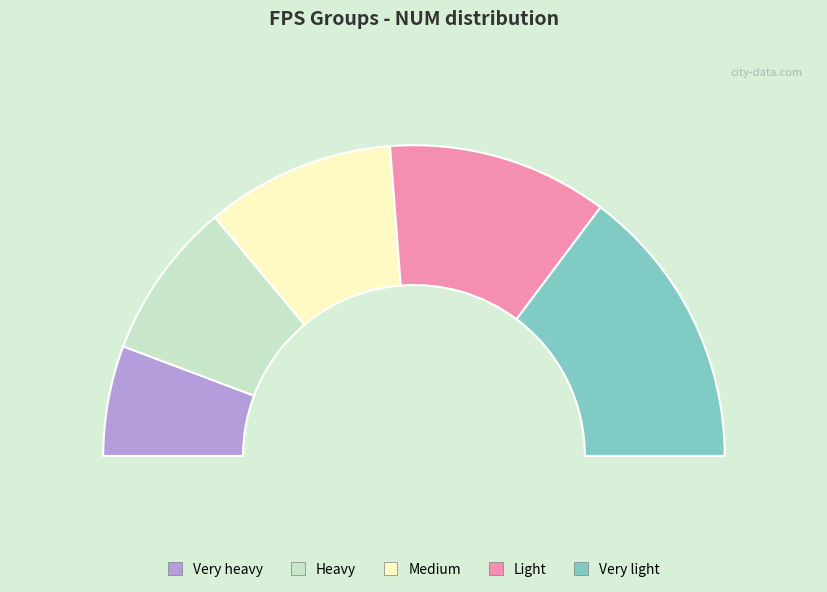

Which category has the biggest portion of the pie?

Very light